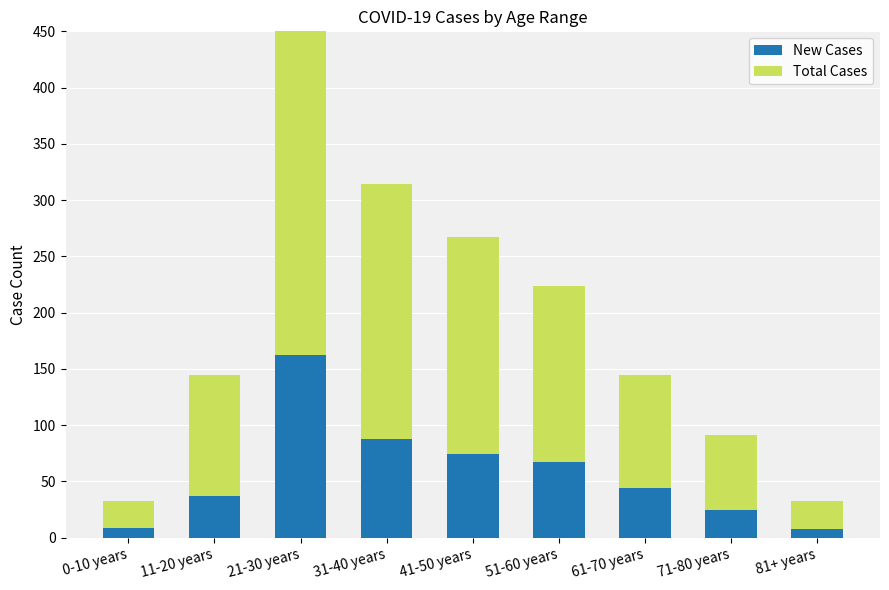

How many bars are there in total?

18